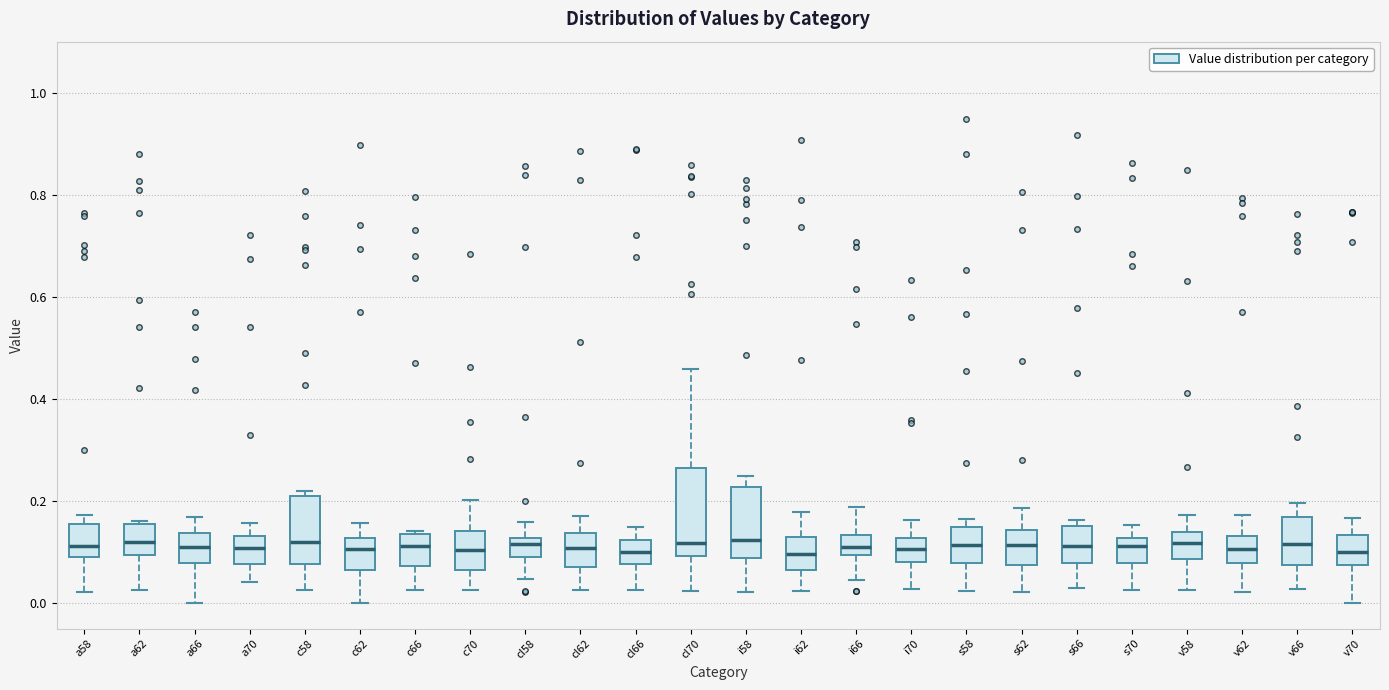

Comparing the boxes themselves (not the whiskers), which one is the tallest?

cl70